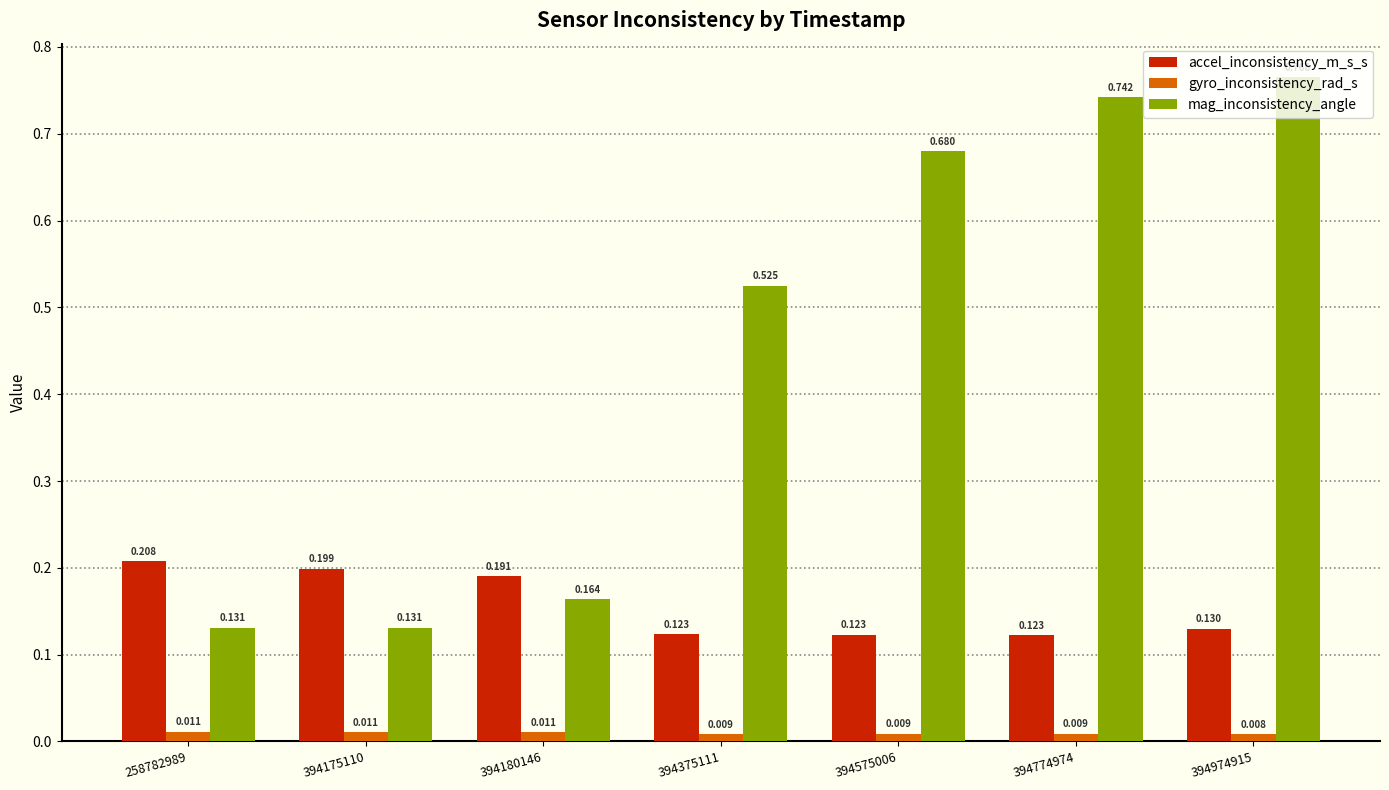

At which label does accel_inconsistency_m_s_s reach its minimum?

394774974